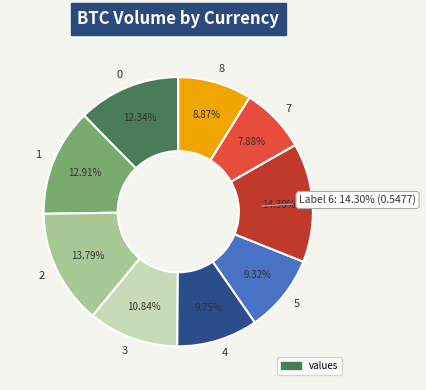

How many slices are in this pie chart?

9